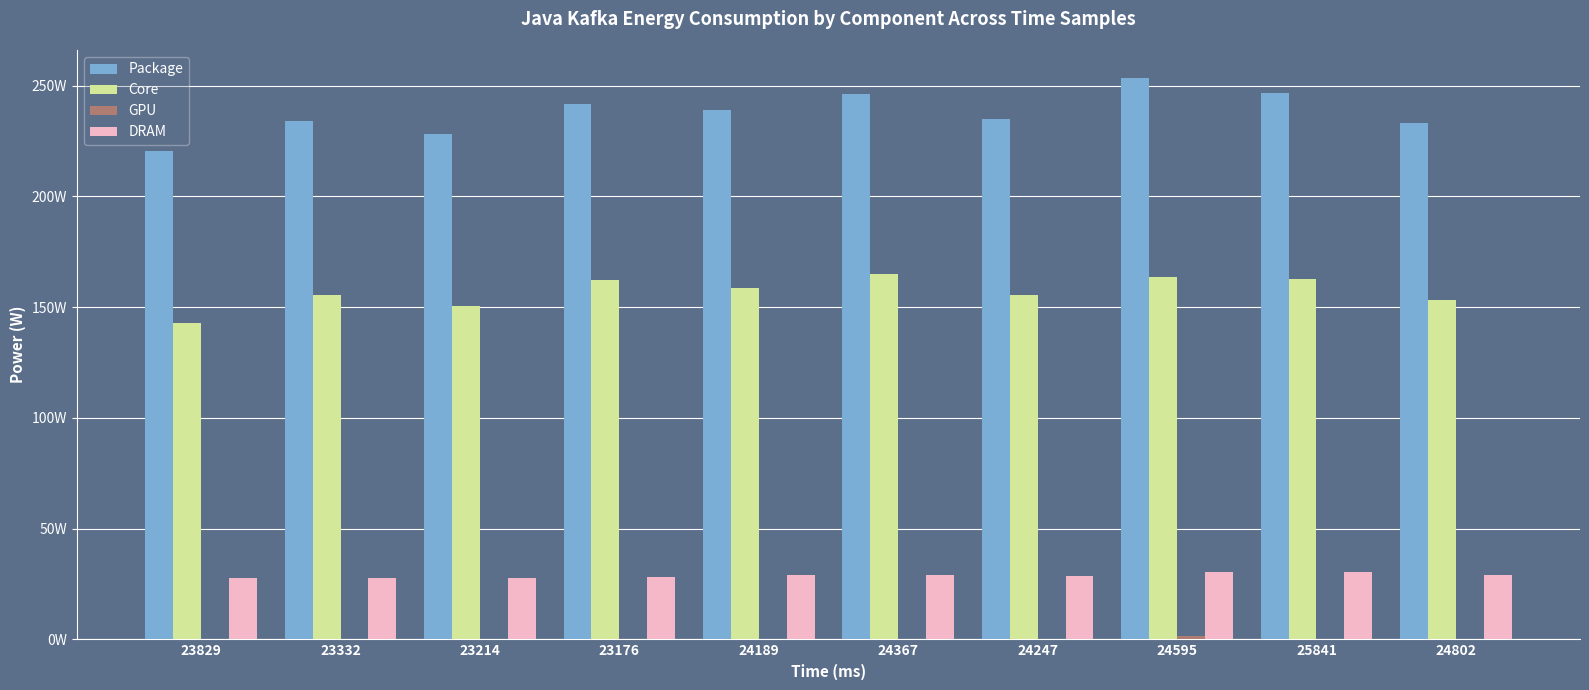

At how many categories does at least one series exceed 74?

10